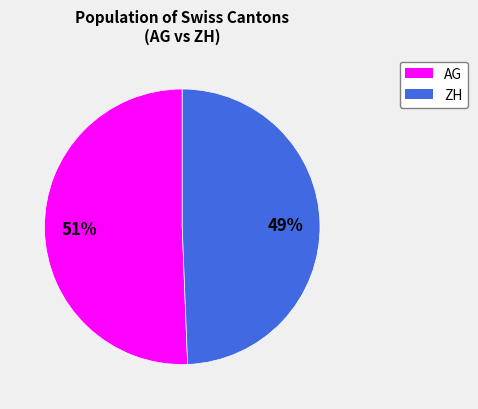

What percentage is the ZH slice, to the nearest percent?

49%